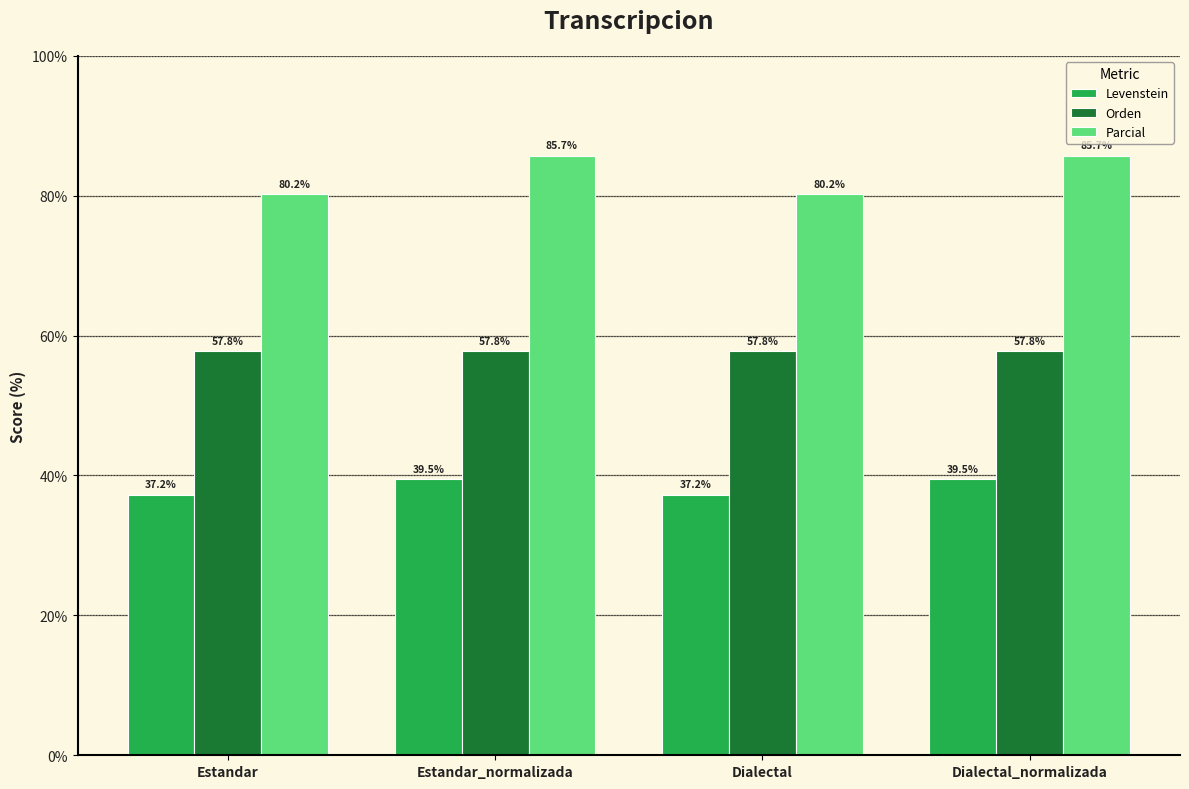

What is the label of the 4th bar from the right?

Estandar